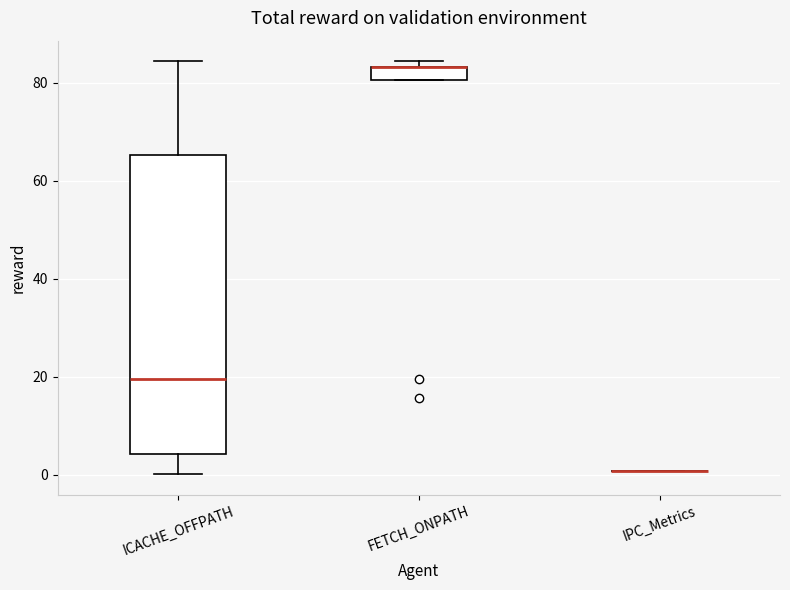

Comparing the boxes themselves (not the whiskers), which one is the tallest?

ICACHE_OFFPATH